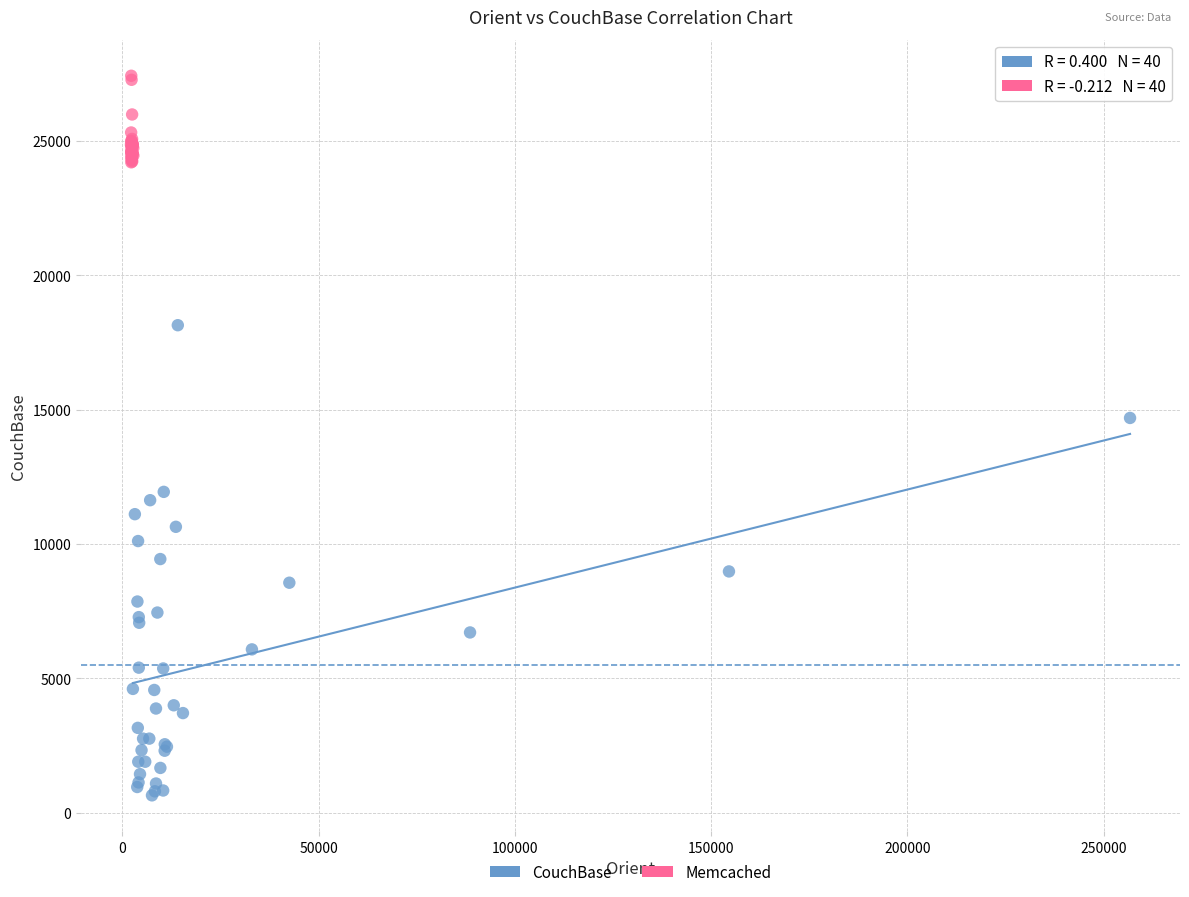

Which series contains the highest Y value?

Memcached